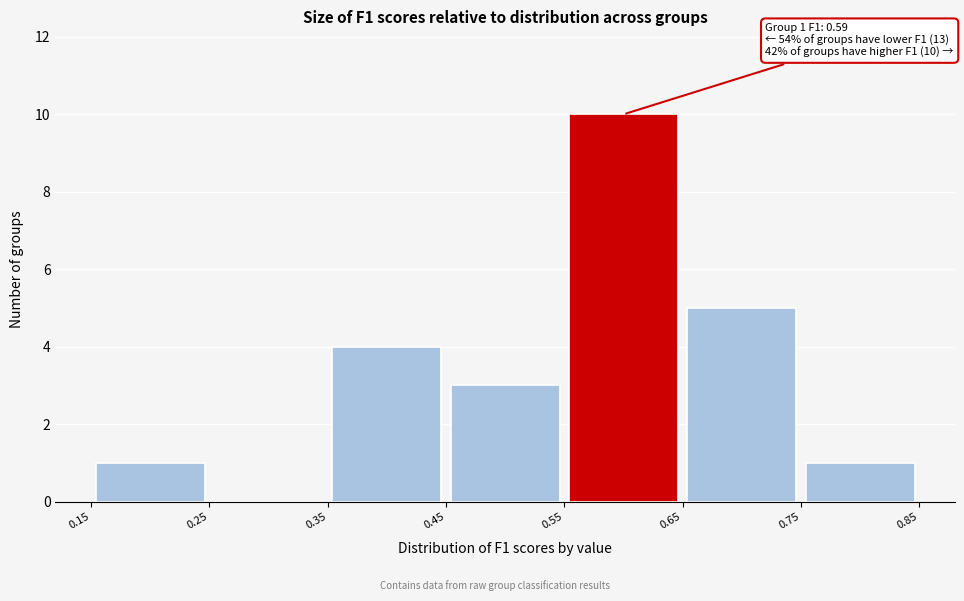

Which range on the x-axis has the tallest bar?

0.55 to 0.65